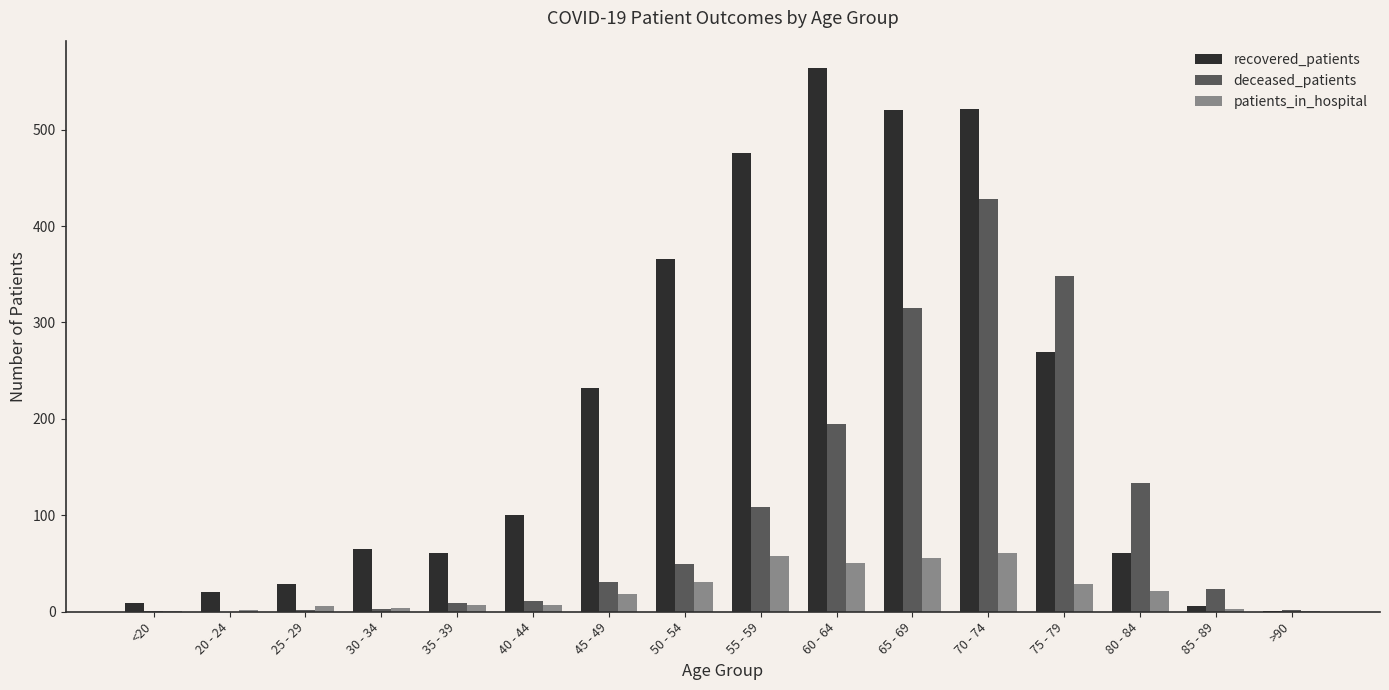

What is the sum of all recovered_patients values?

3300